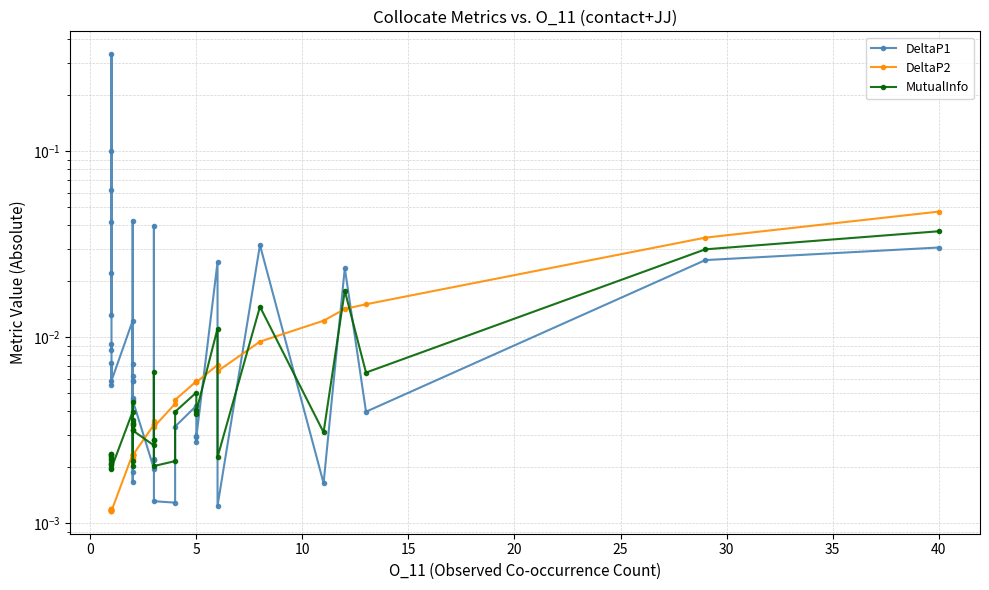

The DeltaP1 series shows 0.0 at 15. True or false?

False